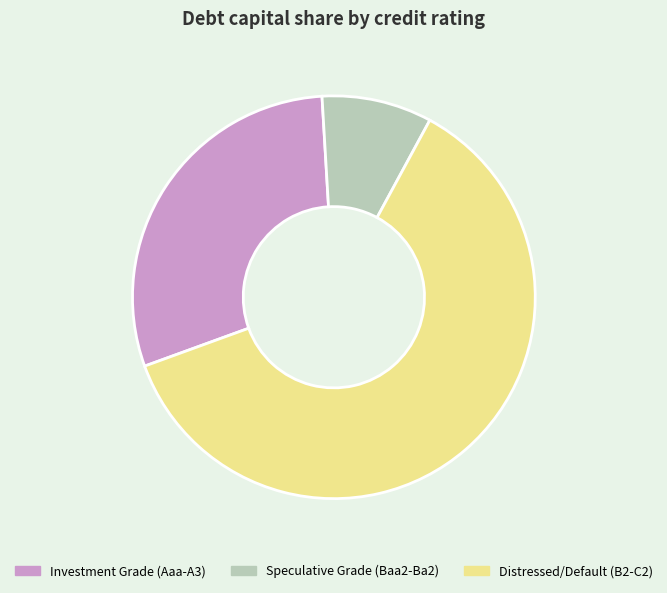

How many slices are in this pie chart?

3